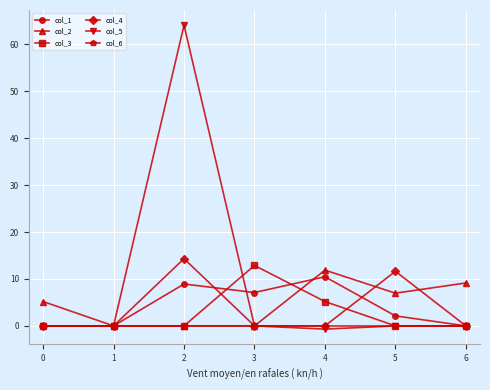

True or false: col_3 has more than 2 points higher than both neighbors.

False